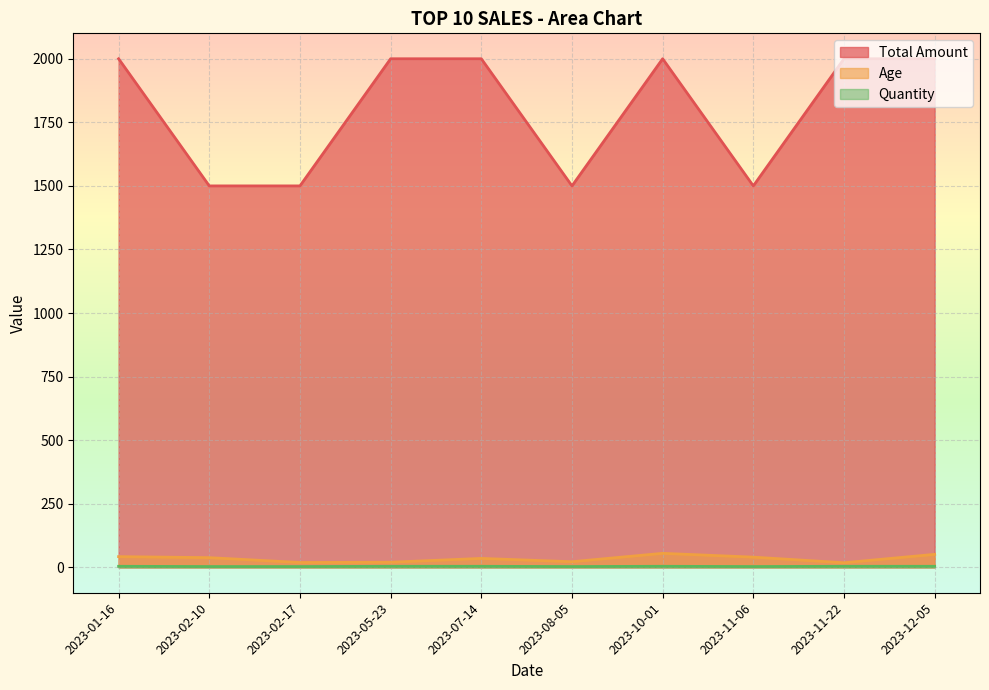

True or false: Quantity and Age cross at least once.

False